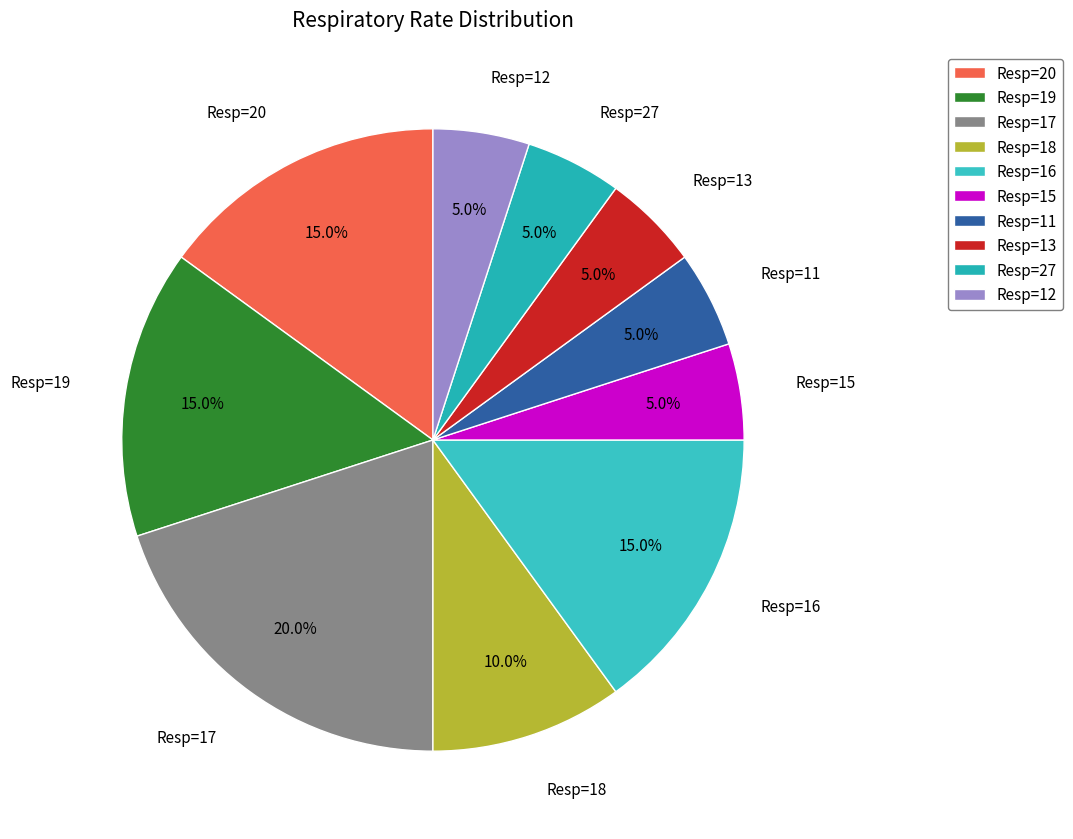

What is the ratio of the value at Resp=12 to the value at Resp=19?

0.3